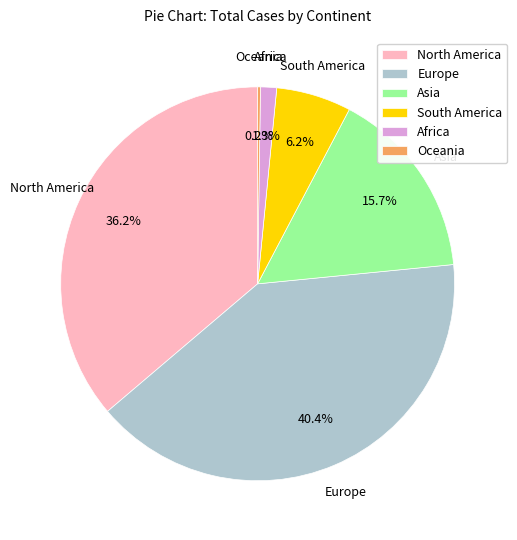

Which has a higher value, Europe or Asia?

Europe